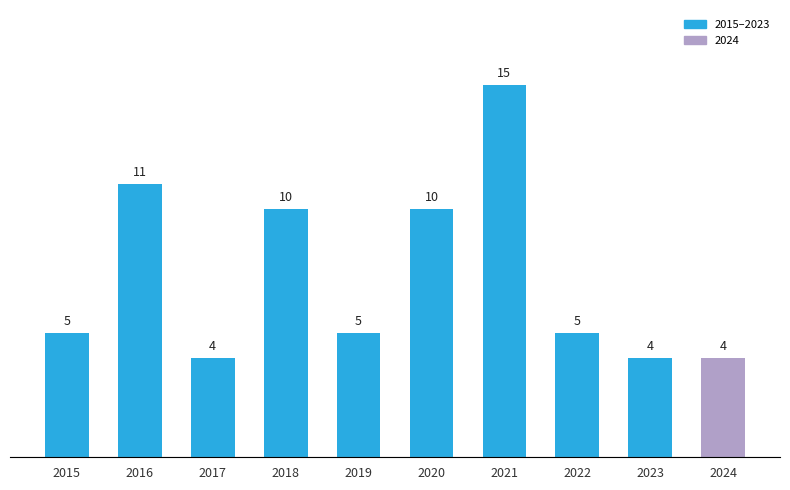

Reading right to left, transcribe all the data shown in this chart.

4	4	5	15	10	5	10	4	11	5